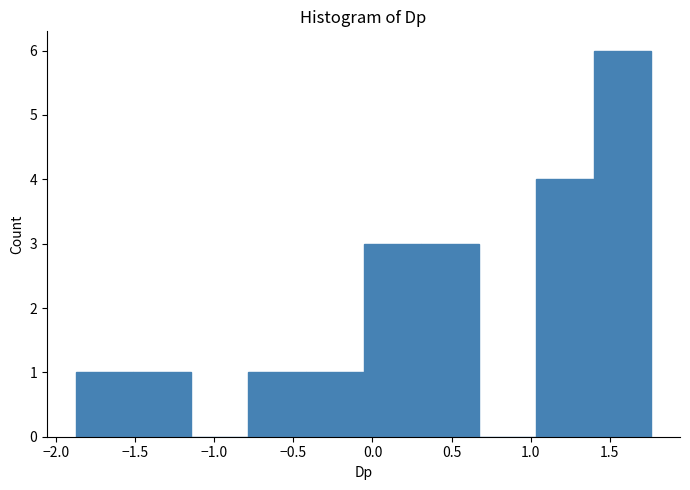

Over which range of the x-axis is the bar tallest?

1.40 to 1.75